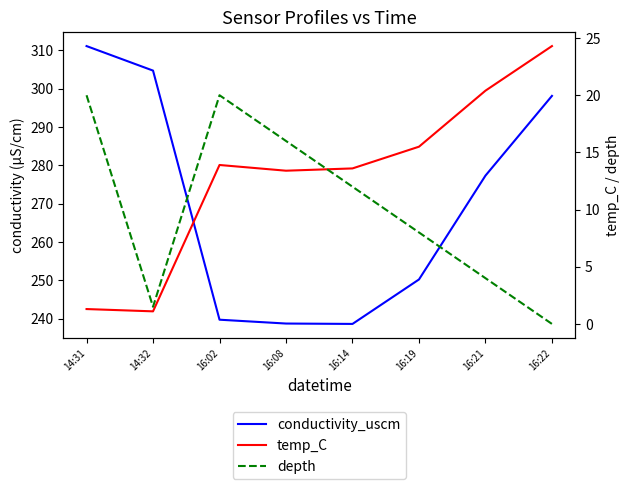

At 16:21, list the series in order from largest to smallest.

conductivity_uscm, temp_C, depth